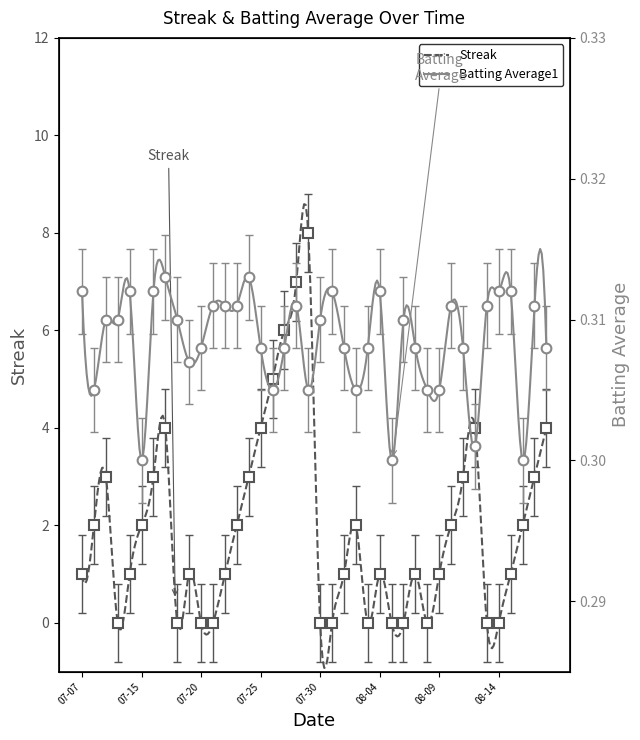

Which series has the largest total across all categories?

Streak